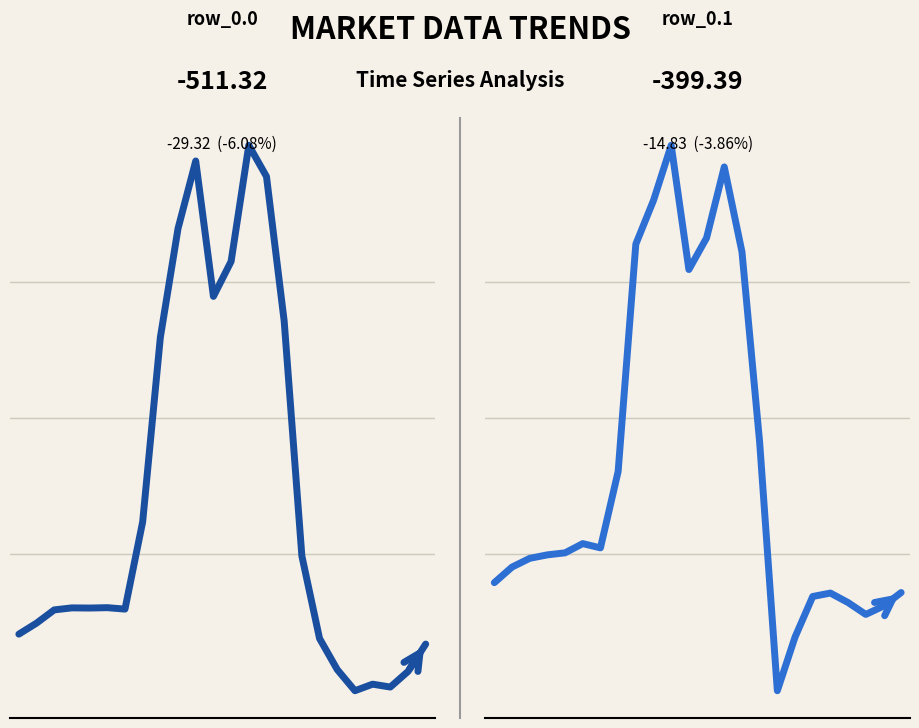

What is the difference between the maximum and minimum values in the row_0.1 series?

821.4